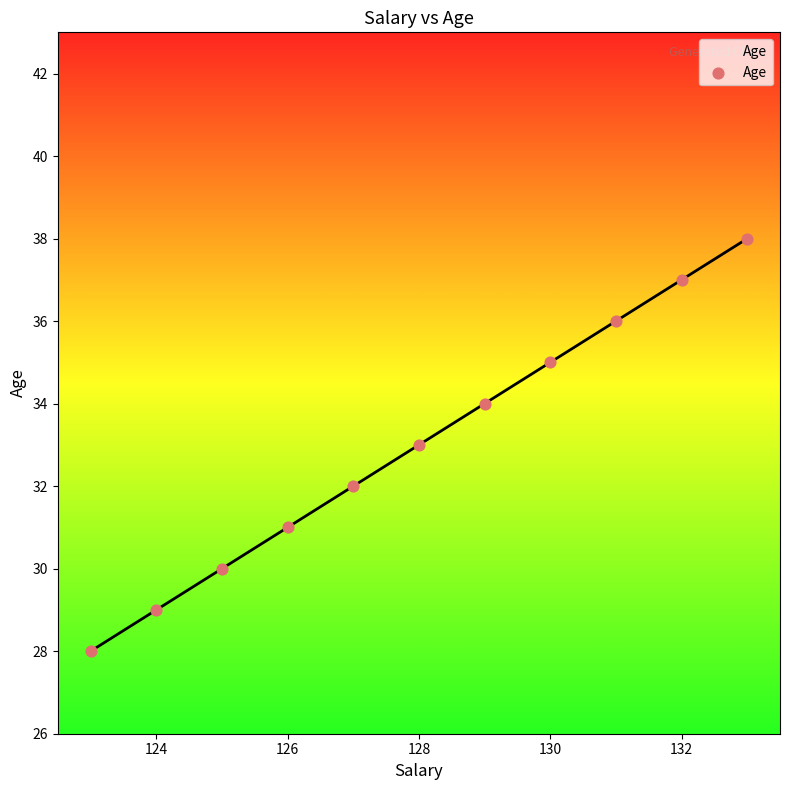

What is the difference between the maximum and minimum values?

10